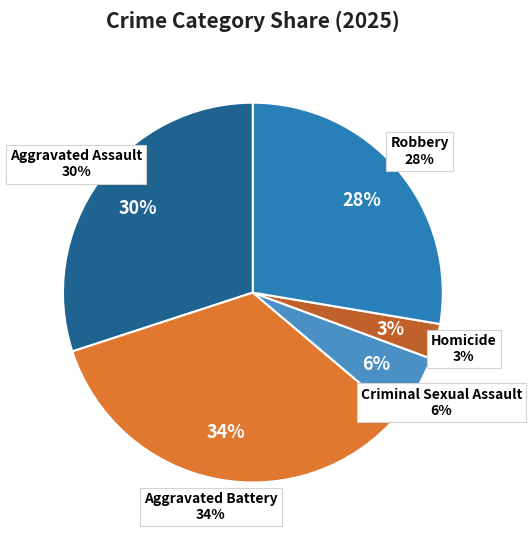

Does Criminal Sexual Assault account for over 50% of the chart?

No